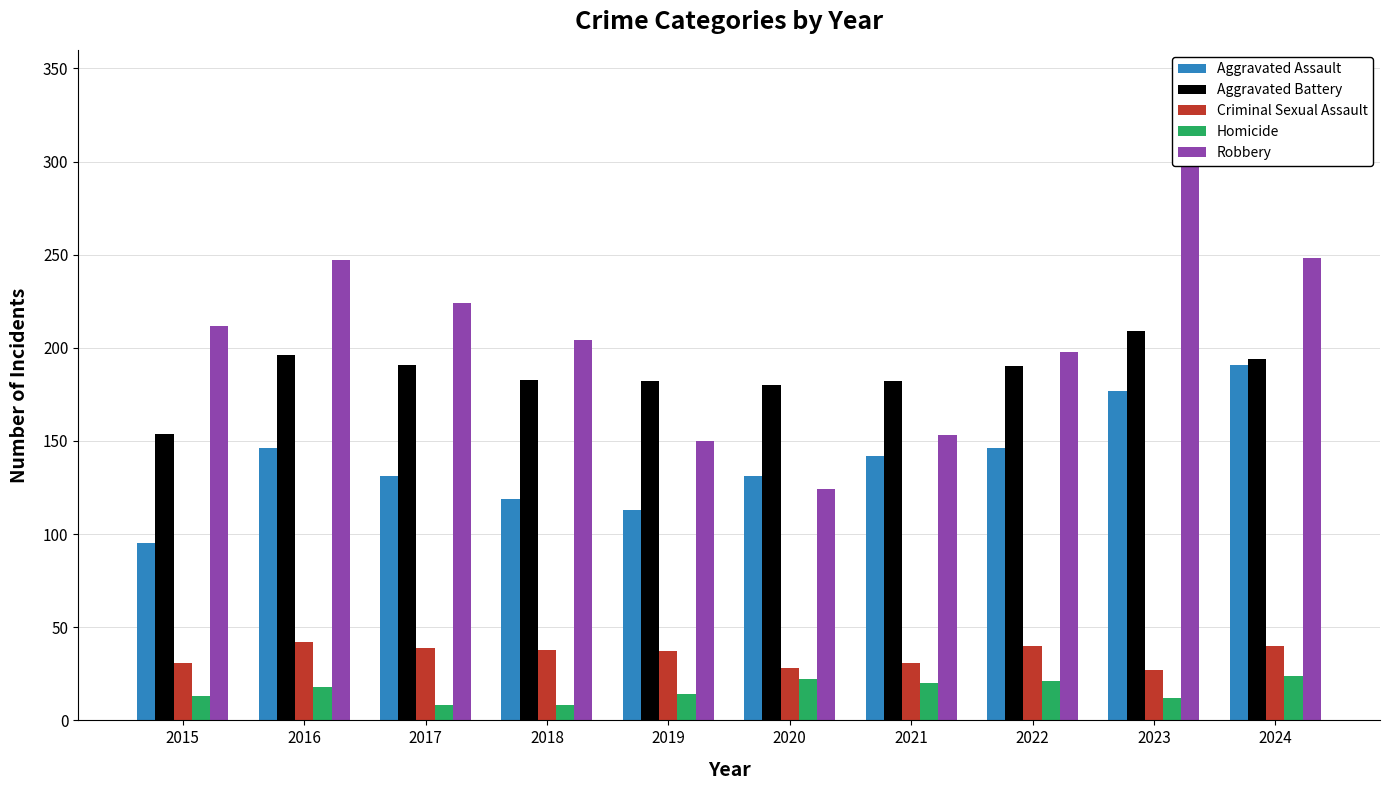

Reading right to left, what are all the values shown in this chart?

Aggravated Assault: 2024=191	2023=177	2022=146	2021=142	2020=131	2019=113	2018=119	2017=131	2016=146	2015=95
Aggravated Battery: 2024=194	2023=209	2022=190	2021=182	2020=180	2019=182	2018=183	2017=191	2016=196	2015=154
Criminal Sexual Assault: 2024=40	2023=27	2022=40	2021=31	2020=28	2019=37	2018=38	2017=39	2016=42	2015=31
Homicide: 2024=24	2023=12	2022=21	2021=20	2020=22	2019=14	2018=8	2017=8	2016=18	2015=13
Robbery: 2024=248	2023=316	2022=198	2021=153	2020=124	2019=150	2018=204	2017=224	2016=247	2015=212